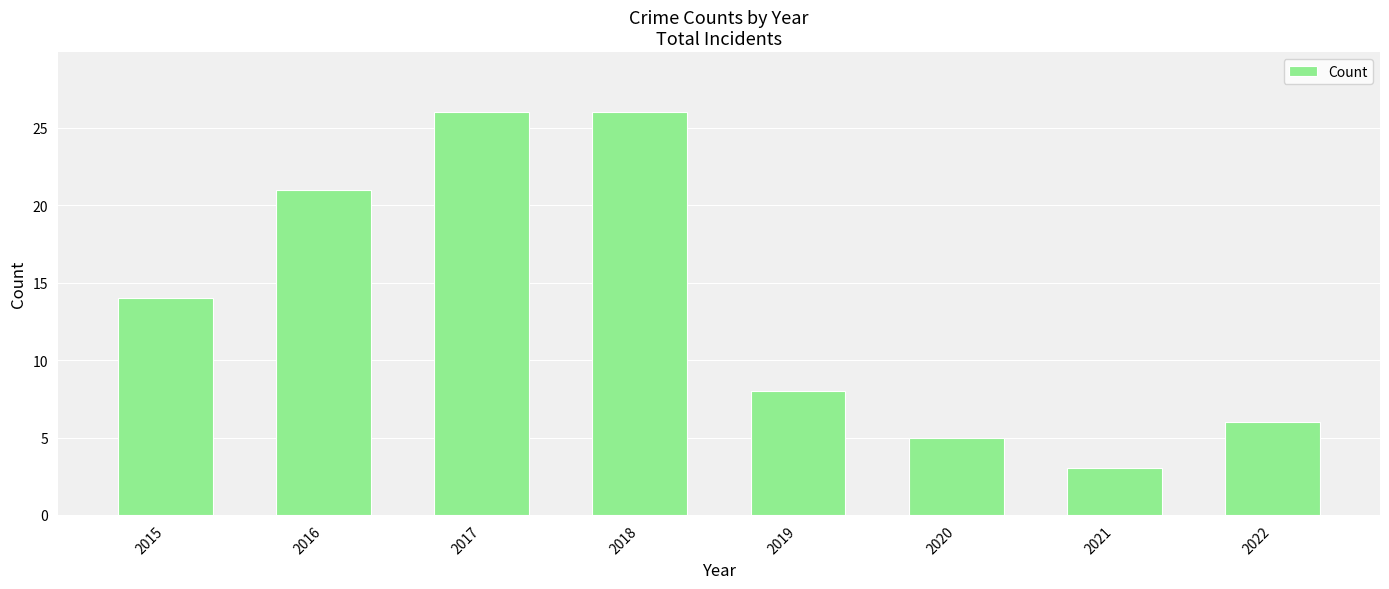

What is the approximate value at 2019, to the nearest 5?

10